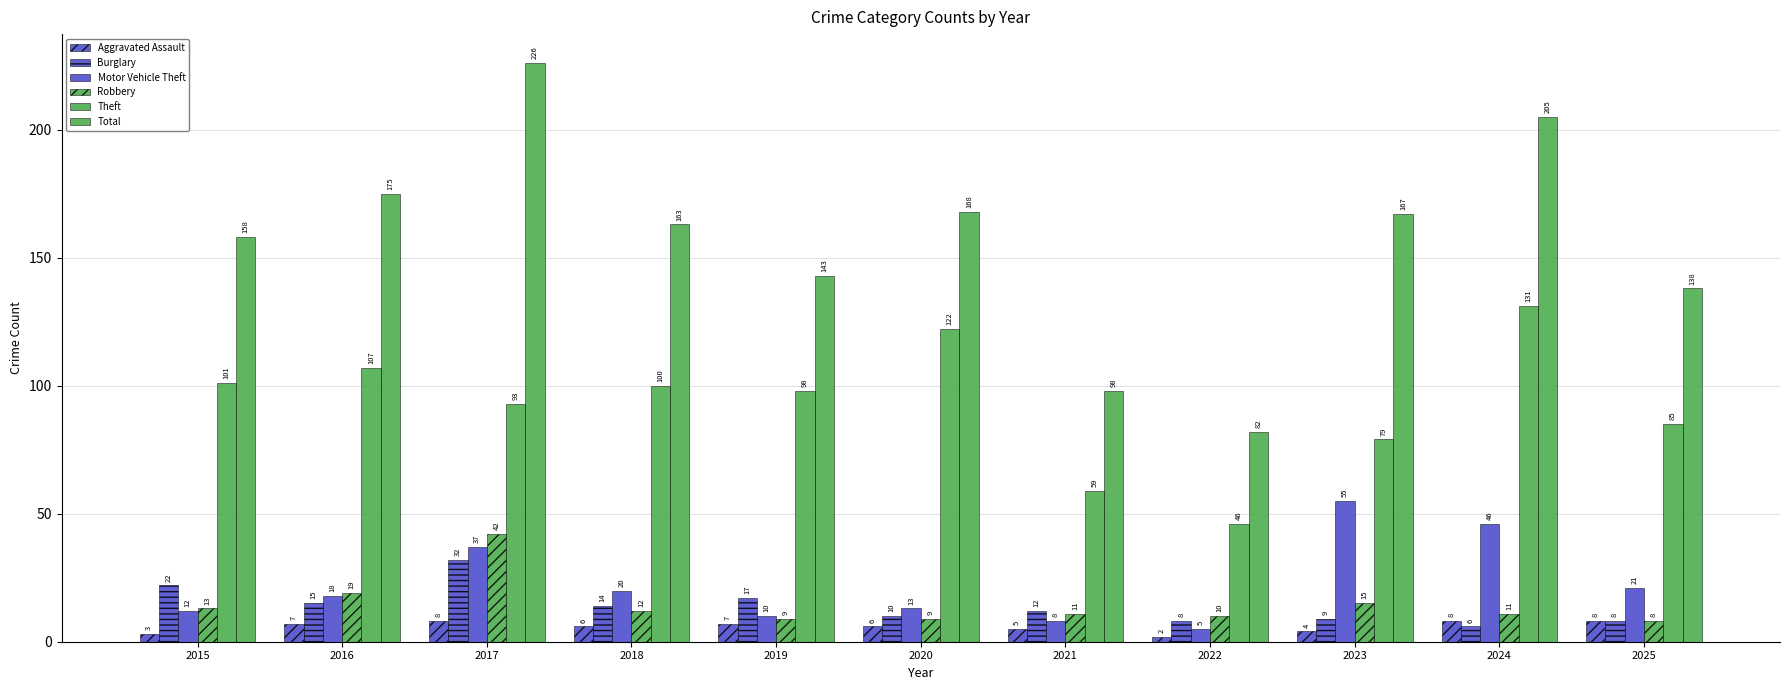

Which category has the highest value across all series?

2017